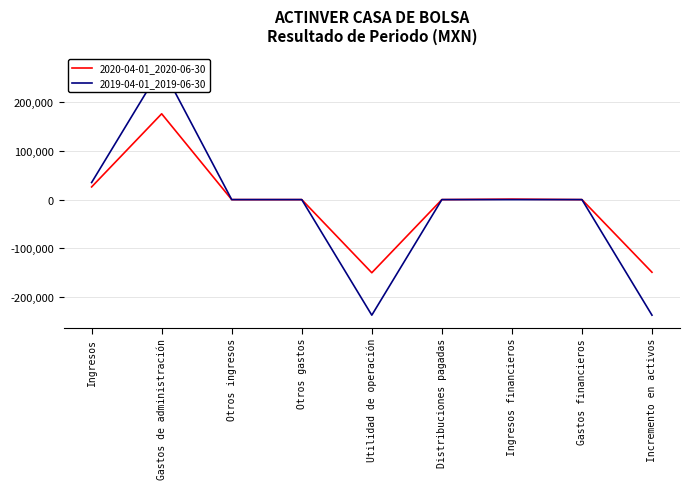

At which label does 2019-04-01_2019-06-30 first exceed 0?

Ingresos